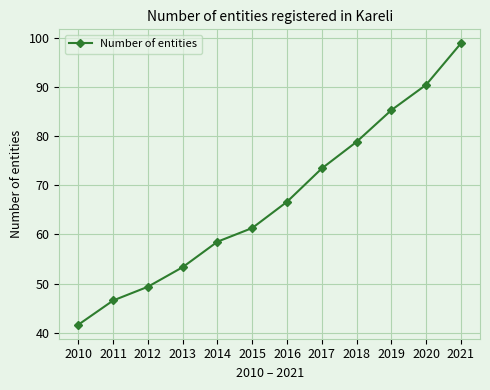

Approximately how many times larger is the value at 2010 compared to 2013?

0.8